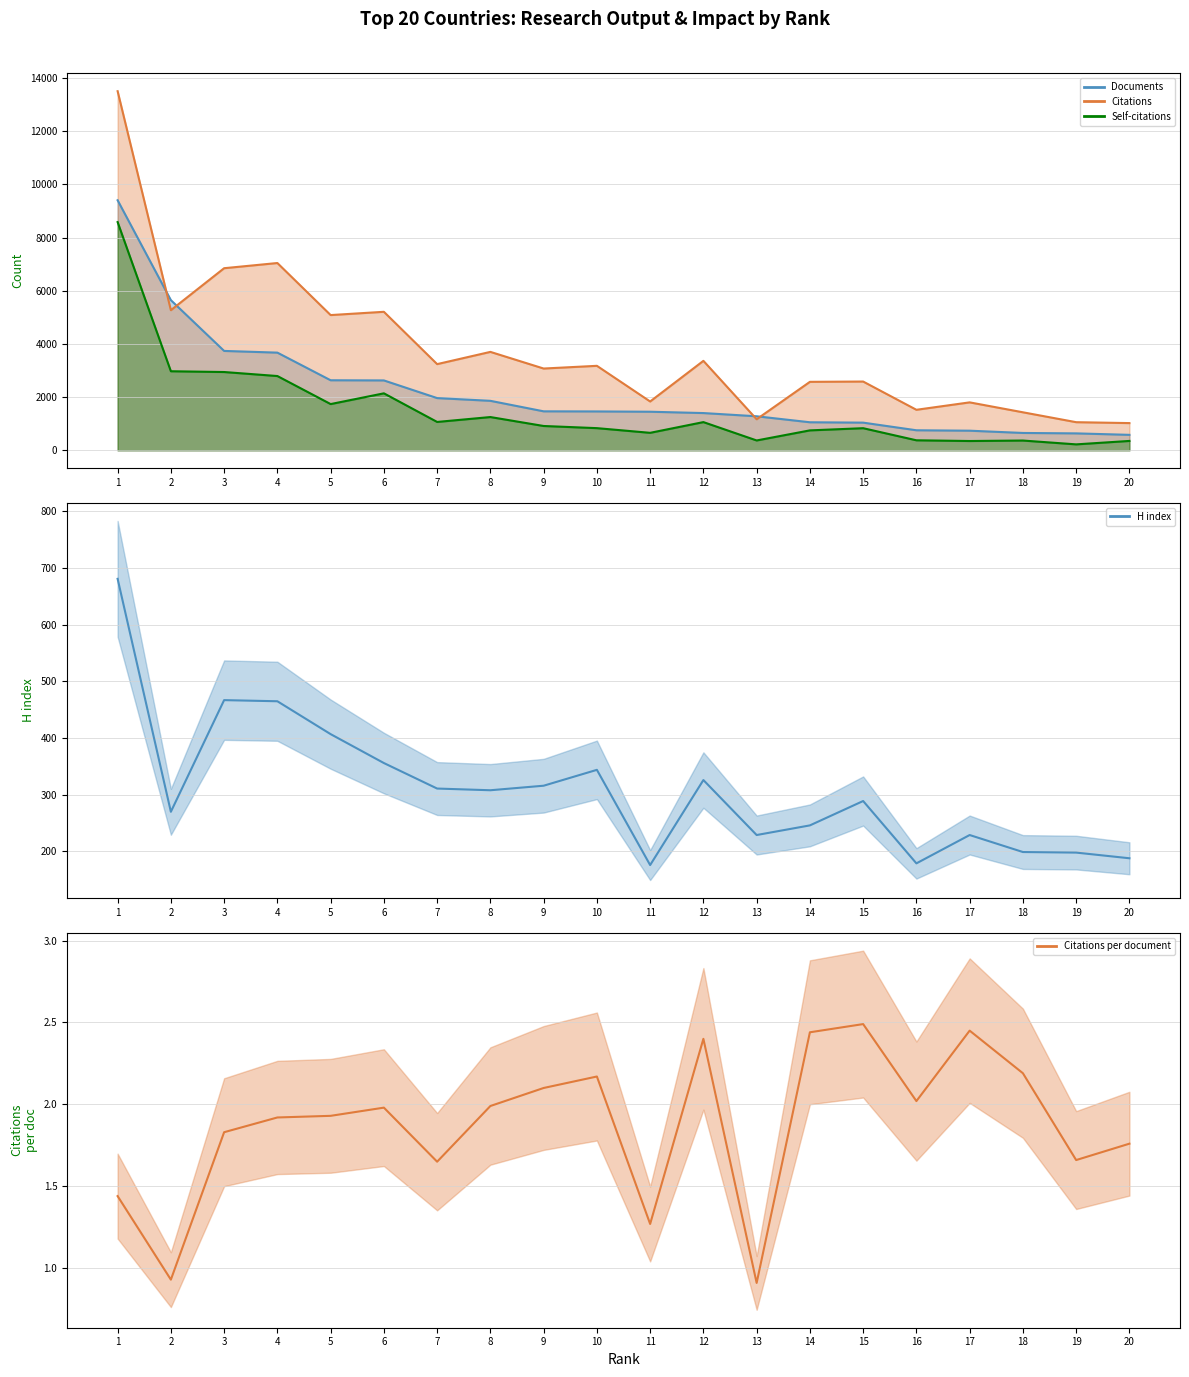

What is the total value across all series at 13?

229.9